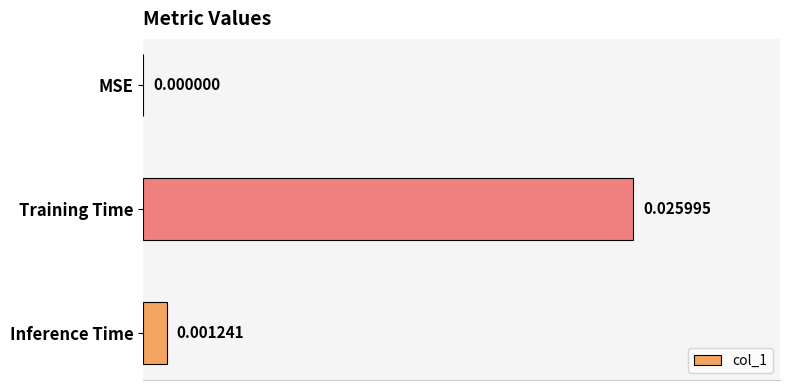

Which label corresponds to the largest value in the chart?

Training Time